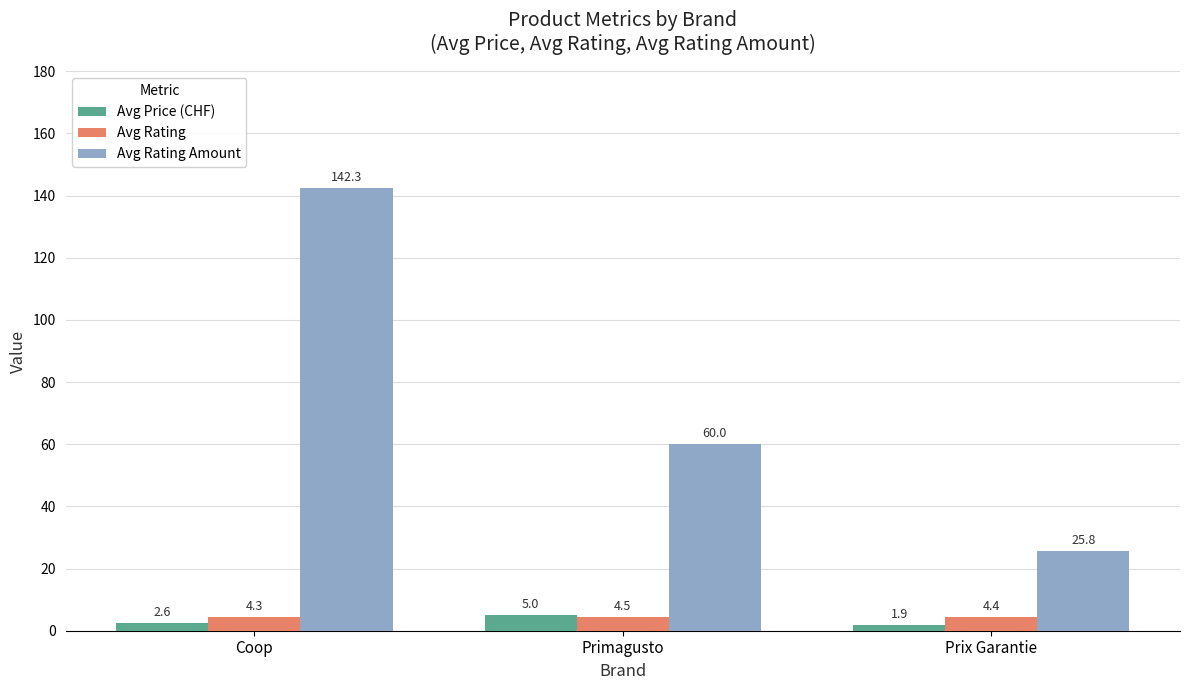

At which label does Avg Price (CHF) reach its peak?

Primagusto